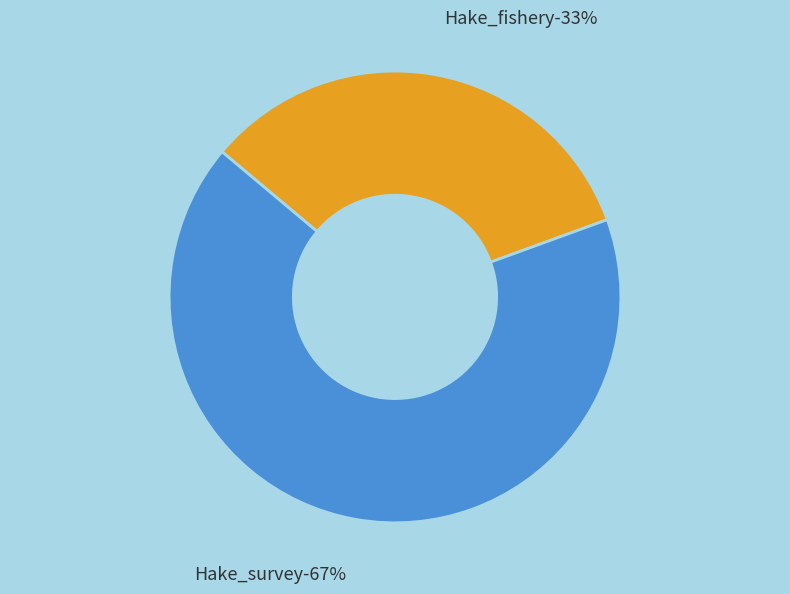

What is the majority slice?

Hake_survey